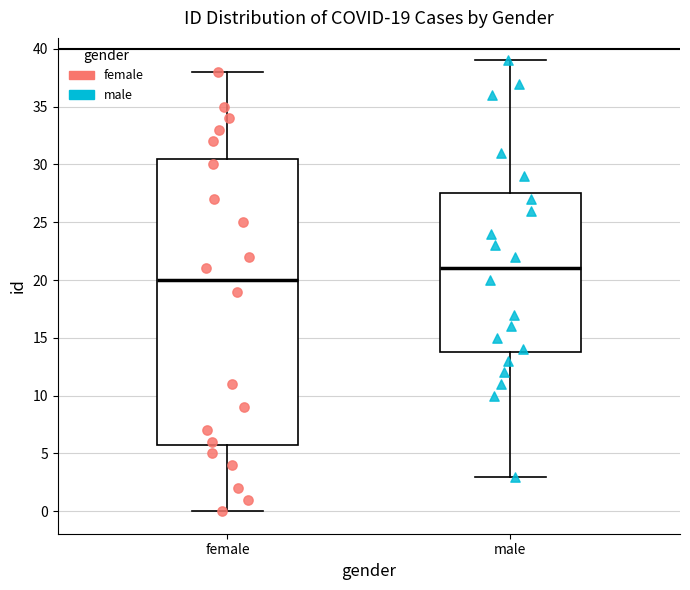

Which box has the lowest median line?

female